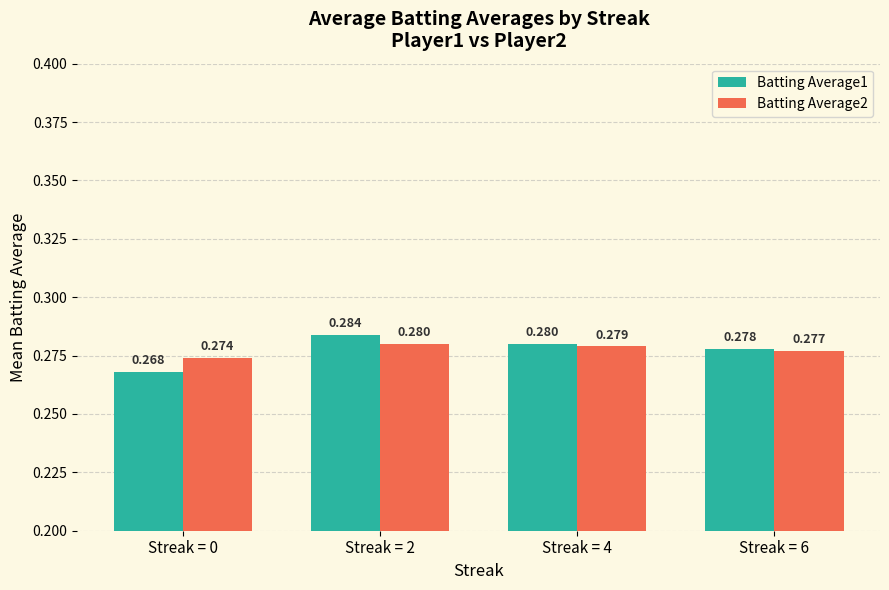

Which category has the highest value across all series?

Streak = 2